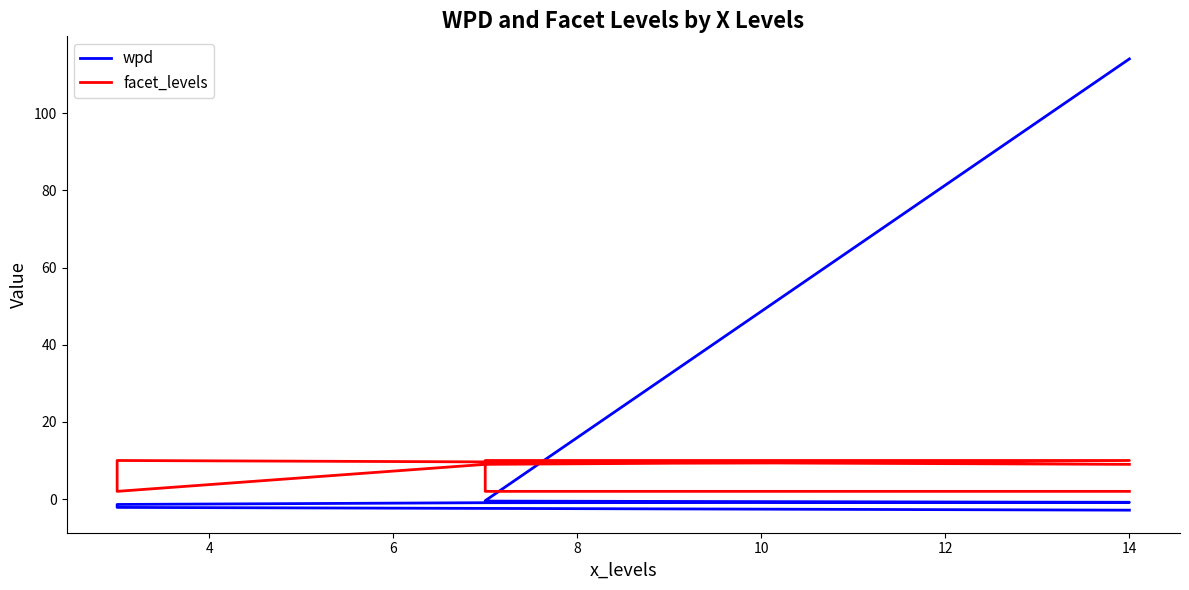

How many lines are shown in the chart?

2